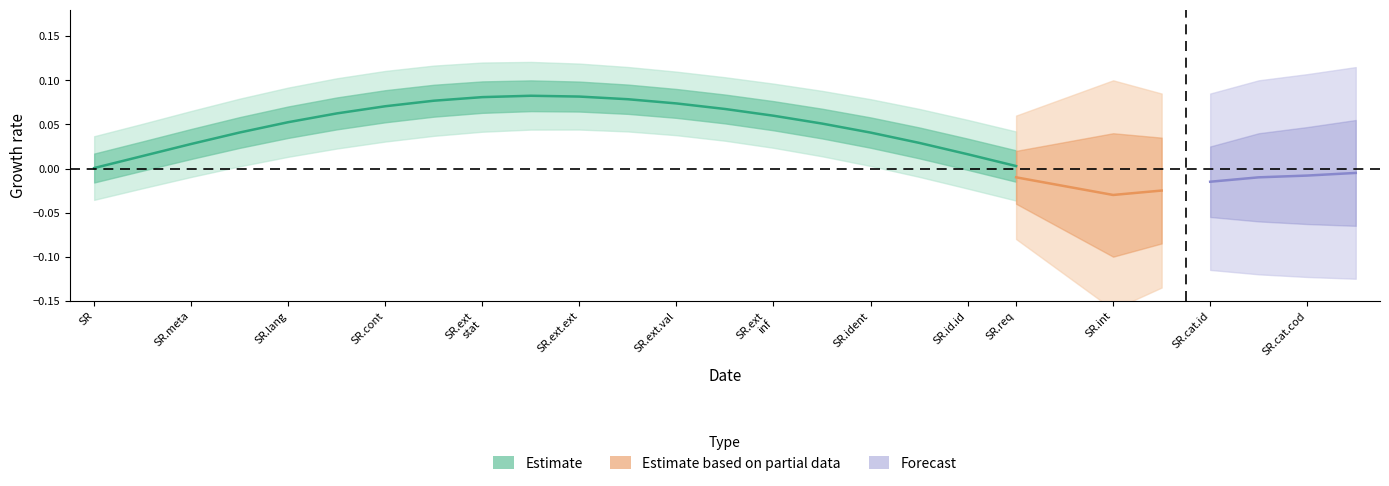

What is the sum of the values at SR.ext.ext and SR.cat.id?

0.1